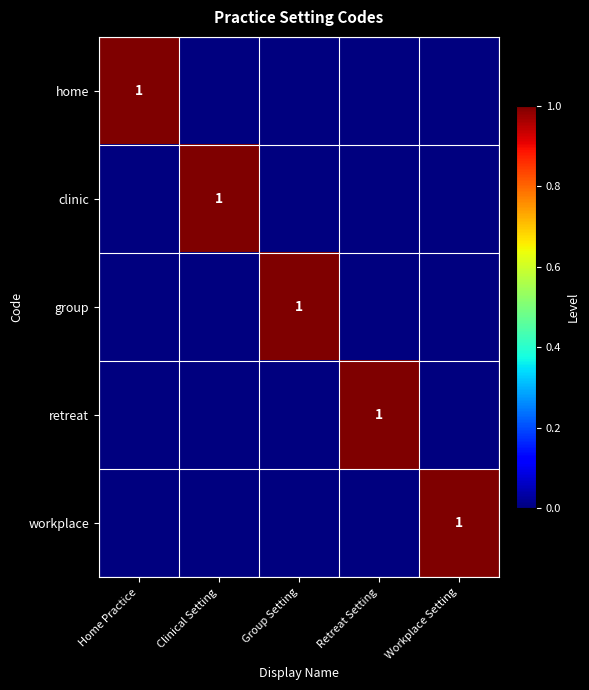

The retreat series shows 1 at Retreat Setting. True or false?

True